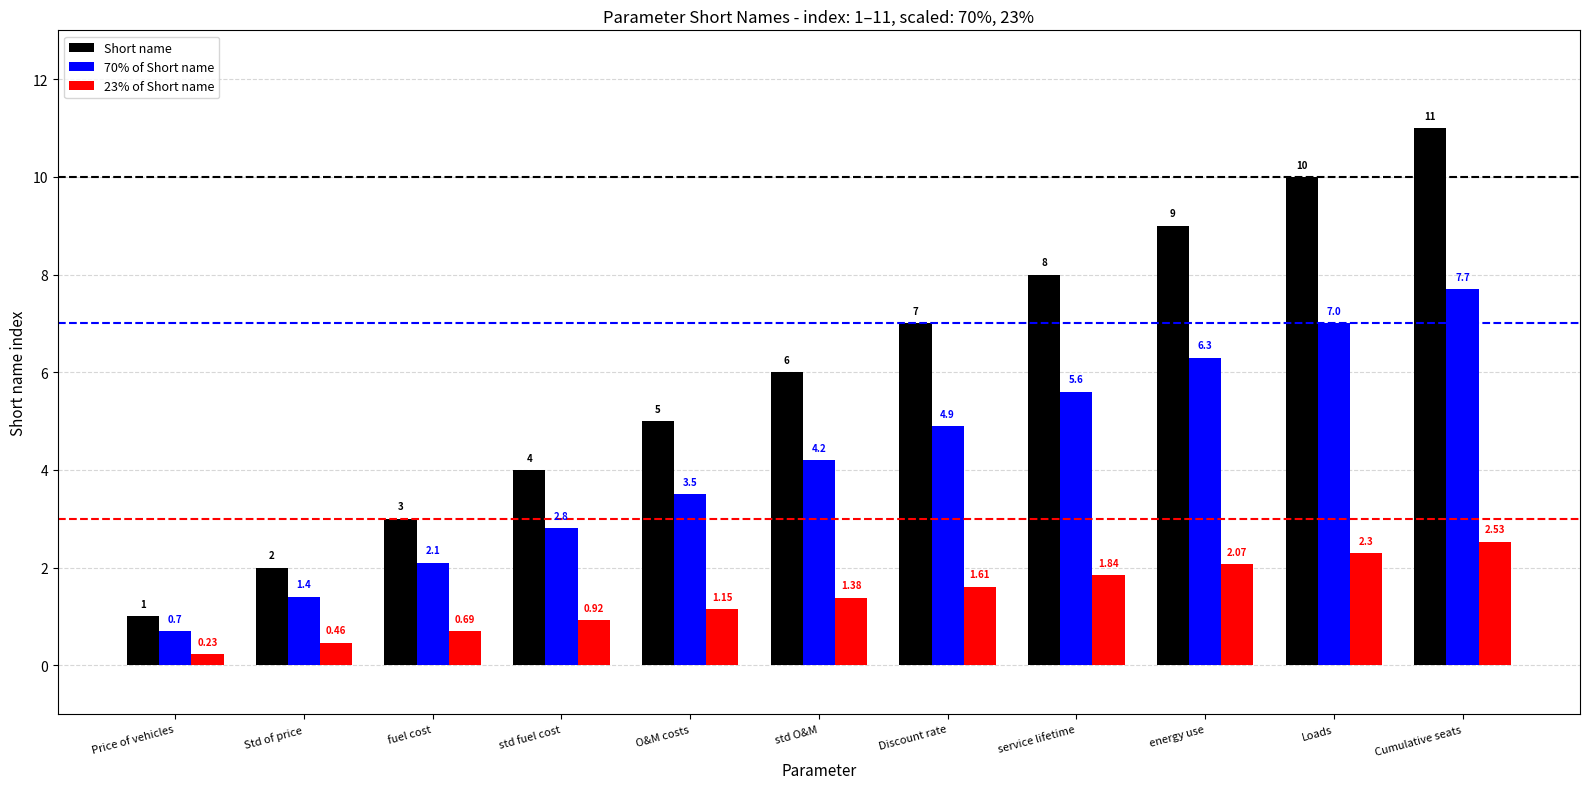

Is the value of 70% of Short name at energy use greater than the value of Short name at energy use?

No